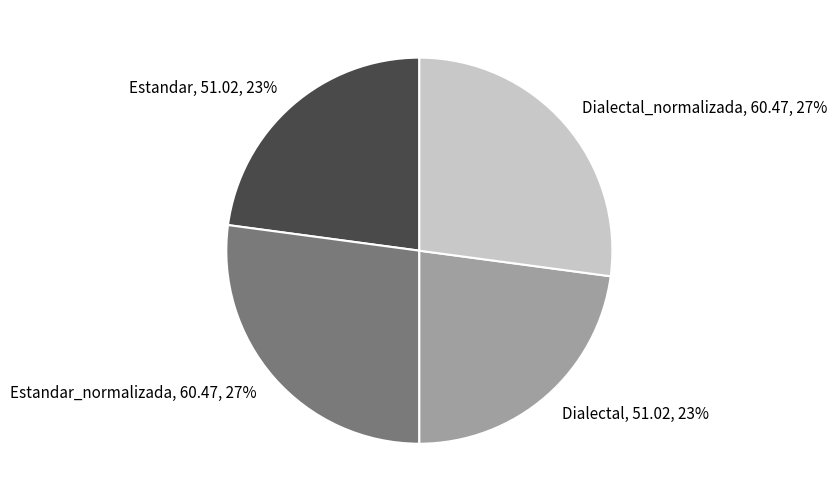

The Estandar_normalizada slice represents 35% of the pie. True or false?

False